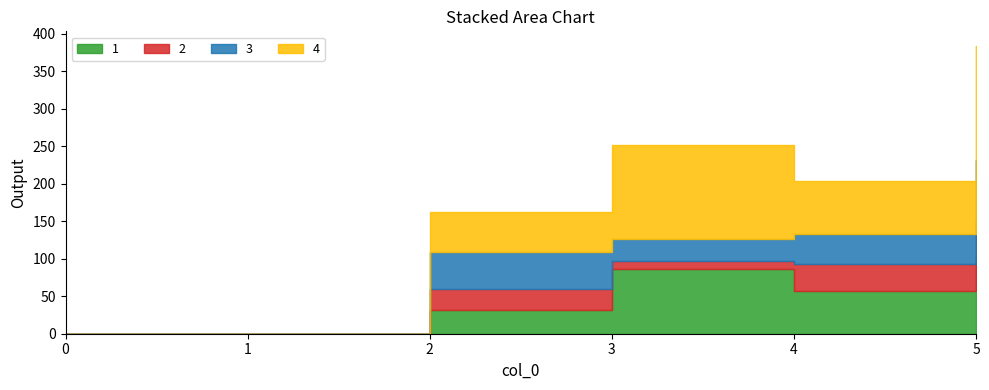

At which category is the sum across all series the highest?

5